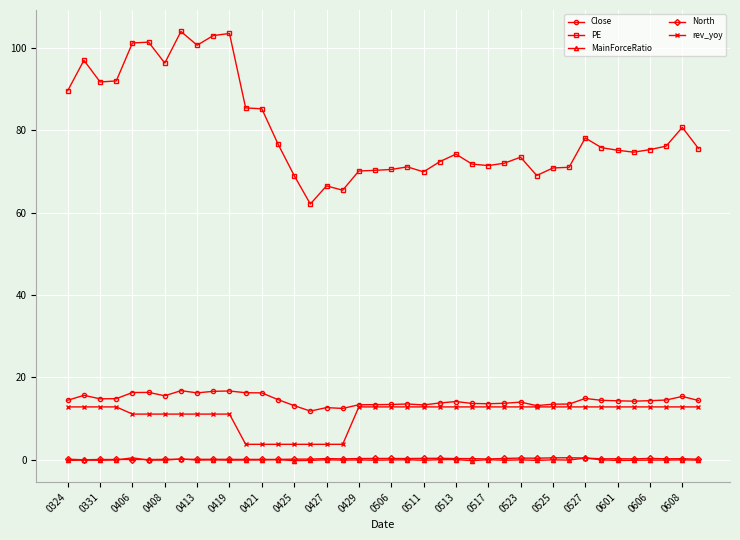

How many values in the rev_yoy series exceed 12?

26